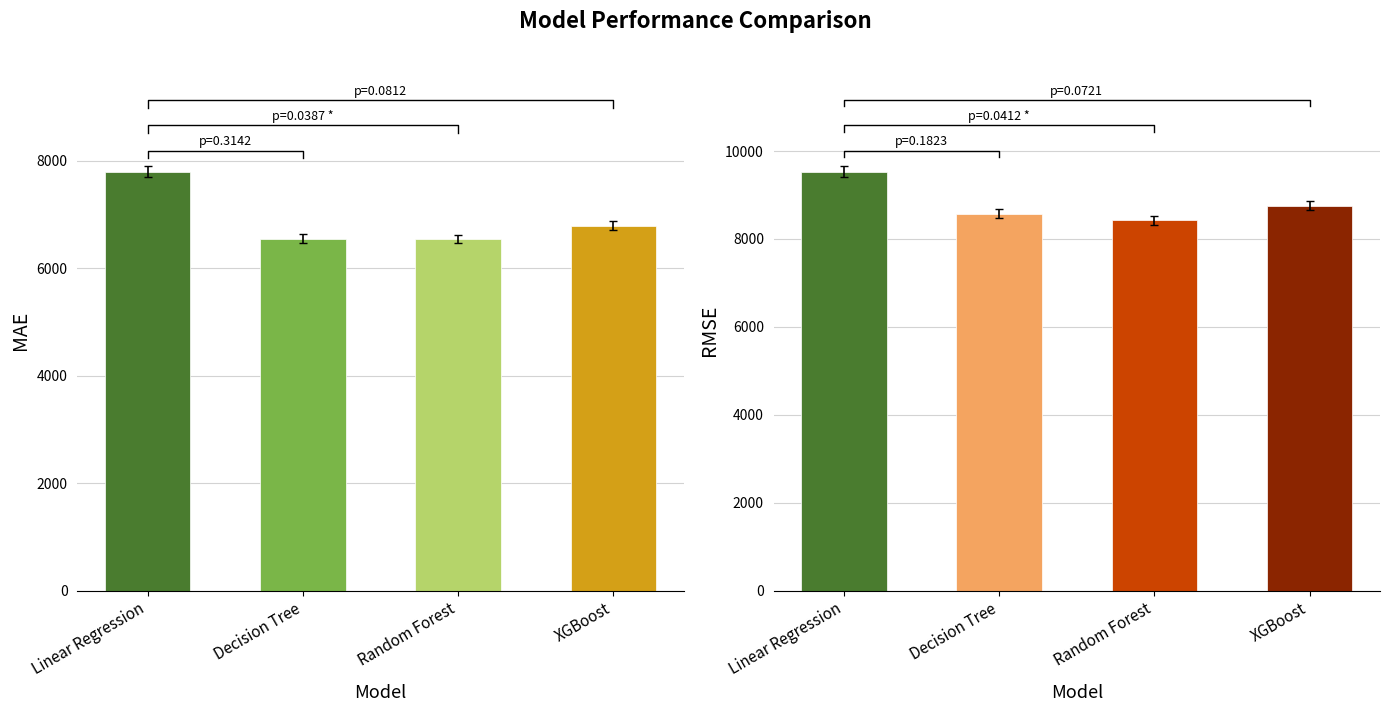

Between Linear Regression and Decision Tree, which series saw the biggest shift?

MAE